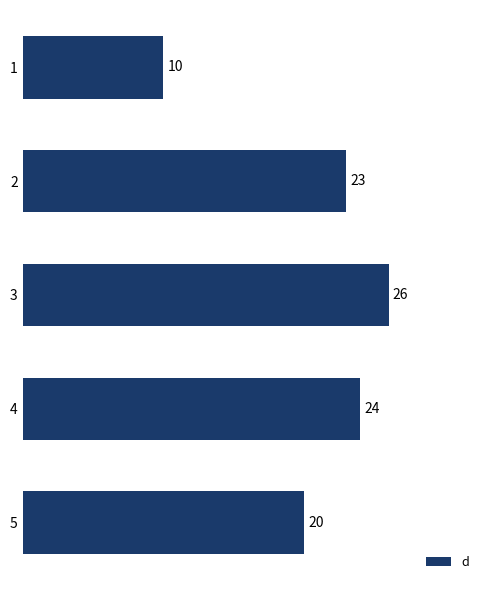

Is it true that the value at 5 is 41?

False